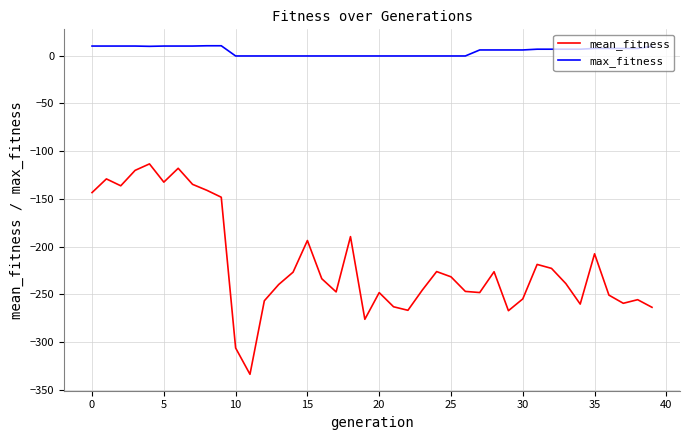

What is the smallest value displayed?

-333.9